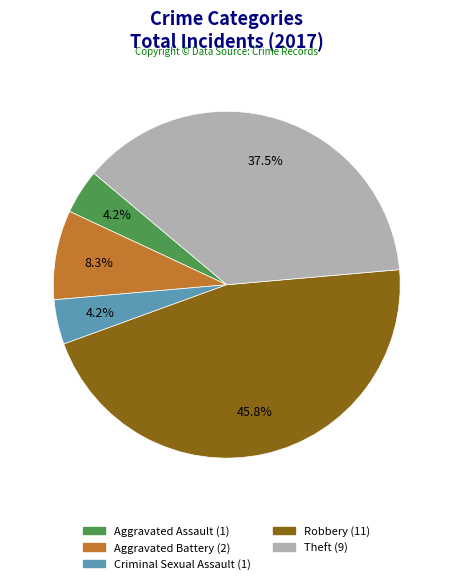

To the nearest percent, what portion does Aggravated Battery represent?

8%